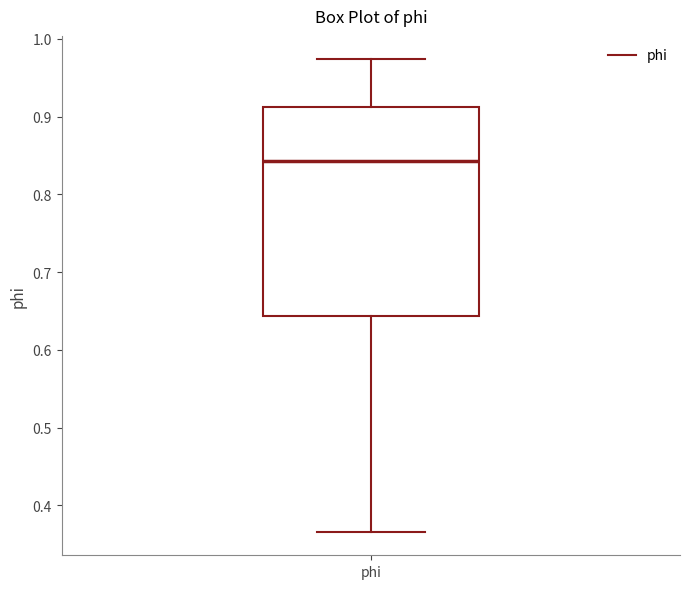

Where is the upper edge of the box for phi on the y-axis? The values are not printed on the chart, so give them approximately, as read against the axis.

0.91